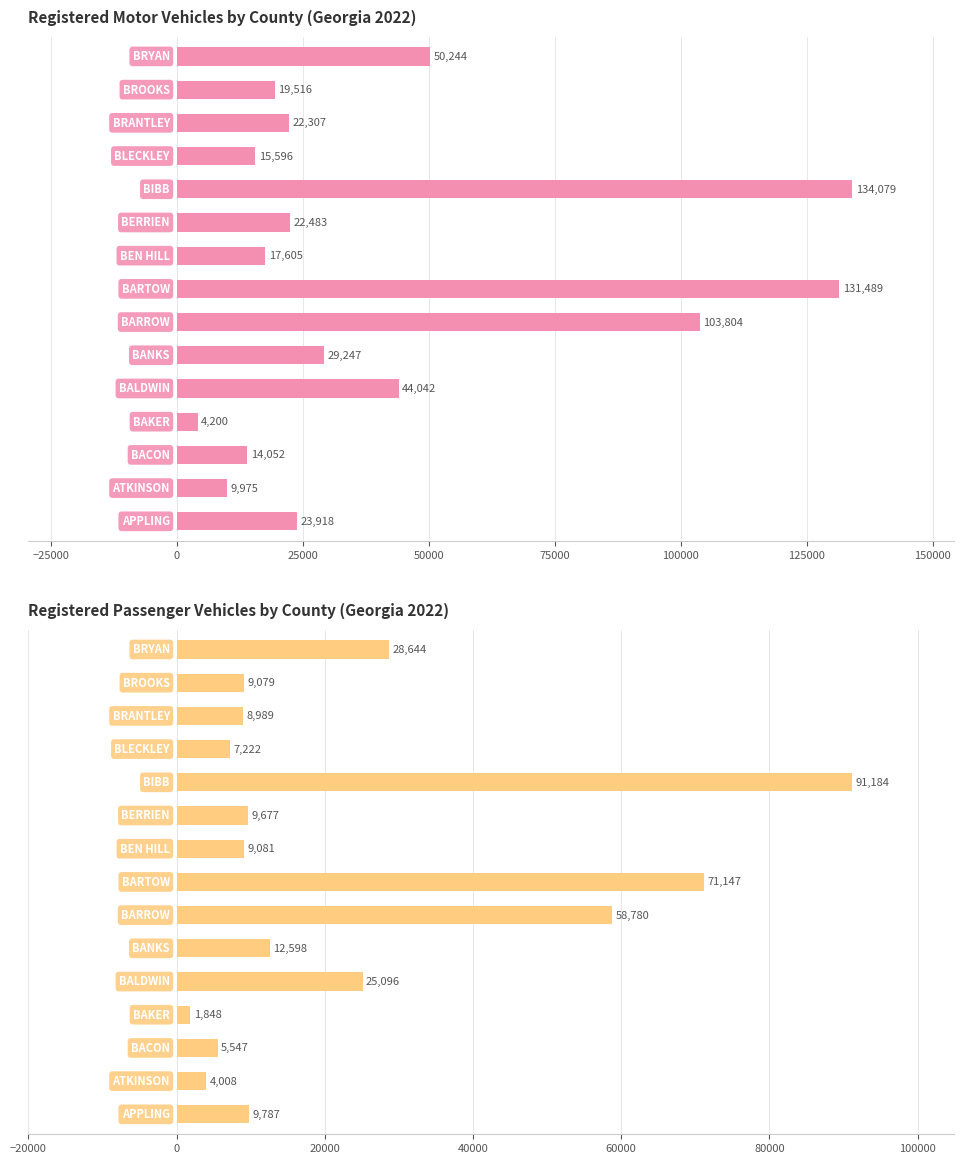

How many data points in 2022 Registered Passenger Vehicles are less than 9677?

7